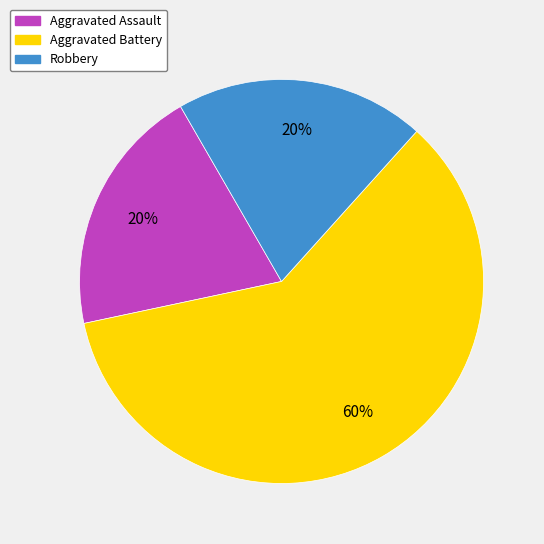

To the nearest percent, what is the average slice percentage?

33%